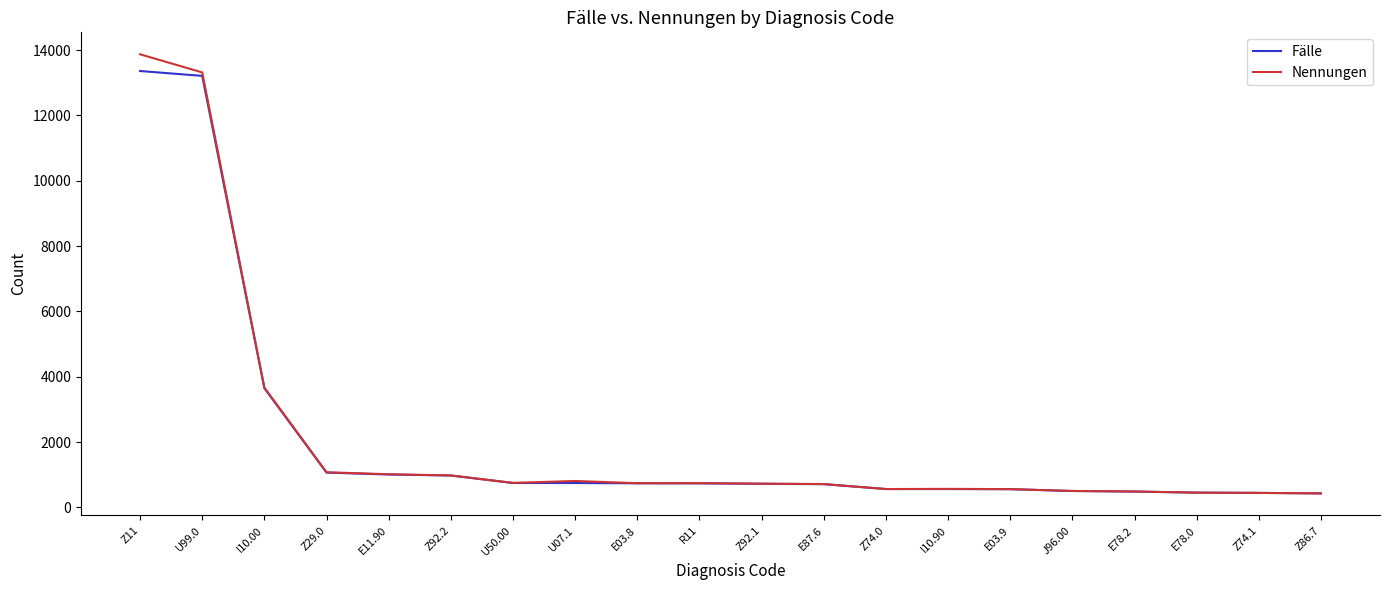

What is the average value of the Fälle series?

2081